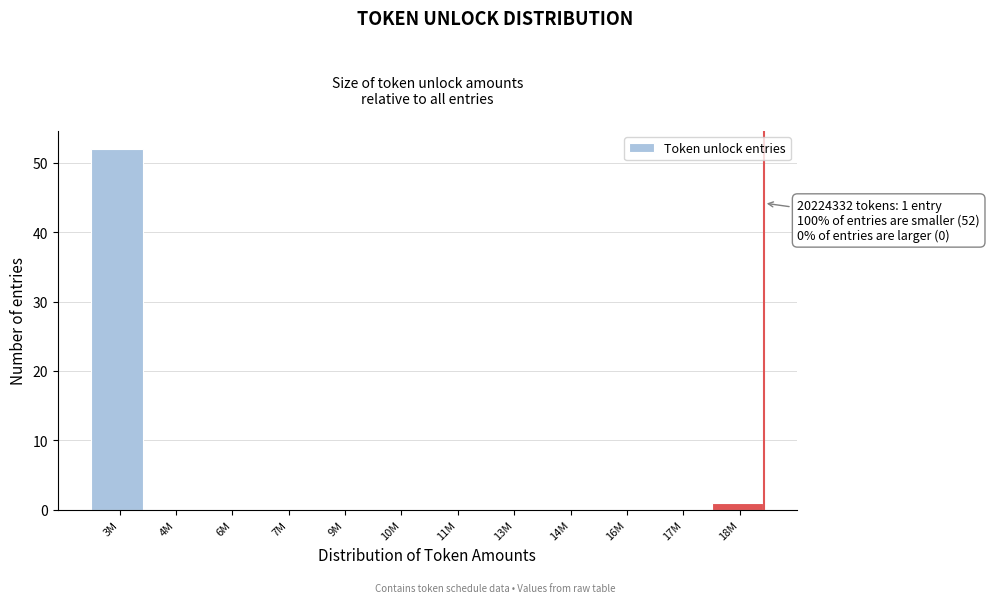

Reading left to right, what are all the values shown in this chart?

3M=52	4M=0	6M=0	7M=0	9M=0	10M=0	11M=0	13M=0	14M=0	16M=0	17M=0	18M=1